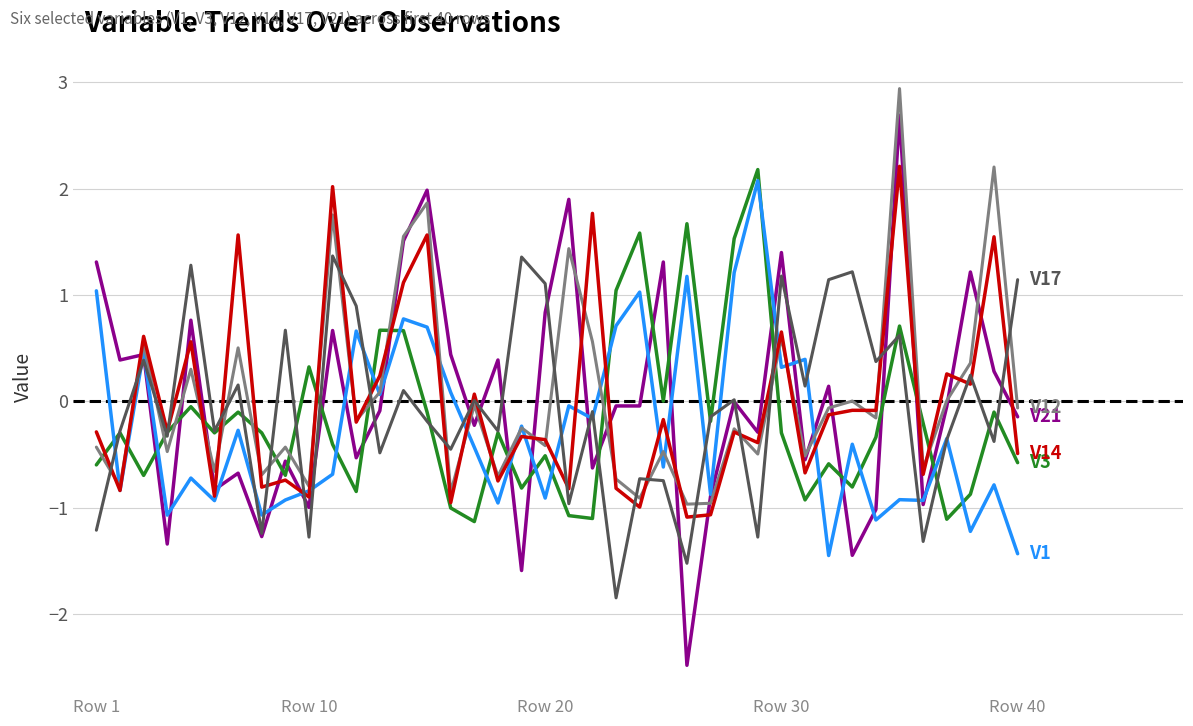

What is the smallest value displayed?

-2.5